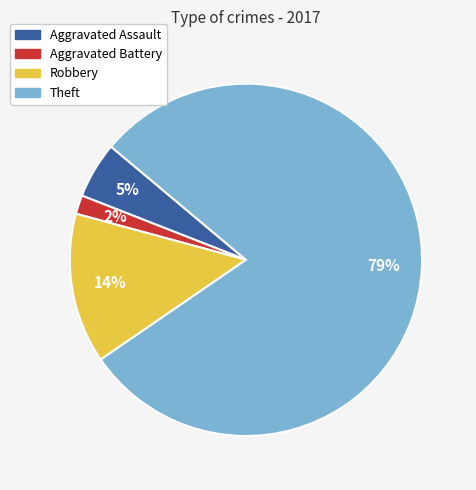

Which category has the biggest portion of the pie?

Theft